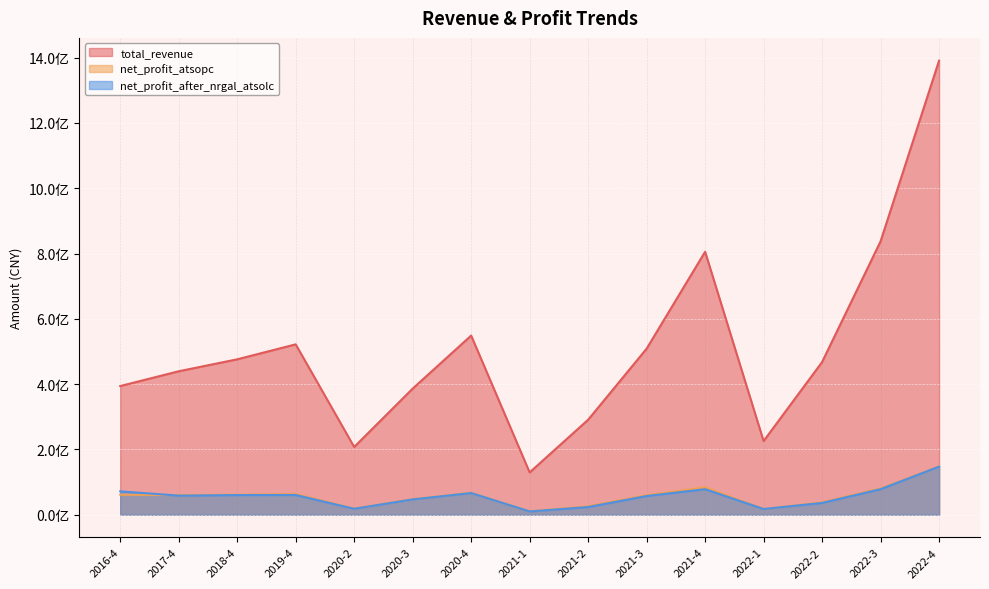

Which series has the largest range (max minus min)?

total_revenue